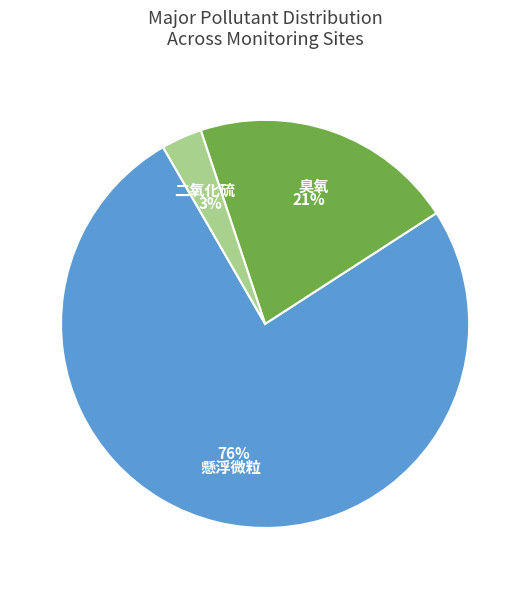

Which slice is the smallest?

二氧化硫